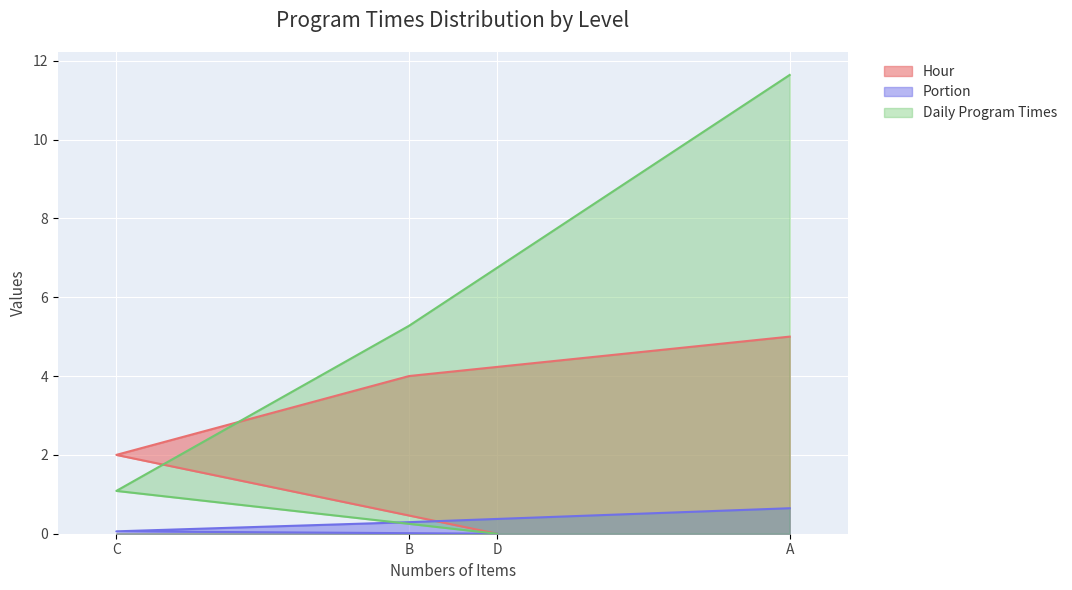

Reading left to right, extract all data points from this chart.

Hour: A=5.0	B=4.0	C=2.0	D=0.0
Portion: A=0.6	B=0.3	C=0.1	D=0.0
Daily Program Times: A=11.6	B=5.3	C=1.1	D=0.0